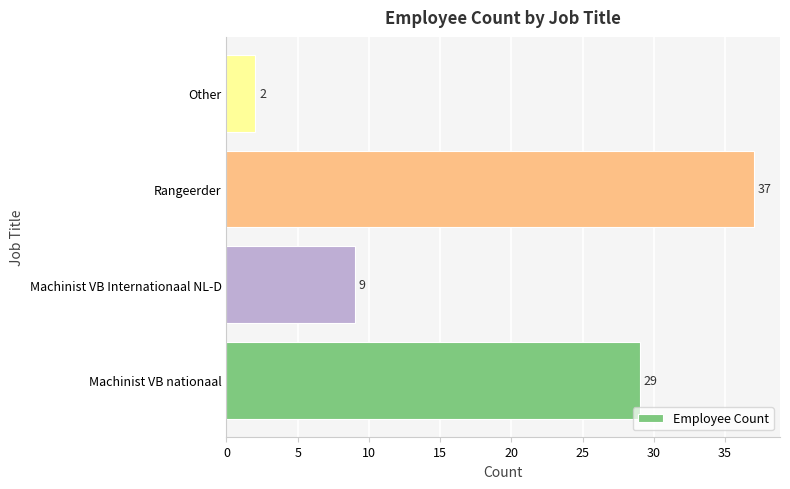

Between Machinist VB Internationaal NL-D and Machinist VB nationaal, which is larger?

Machinist VB nationaal